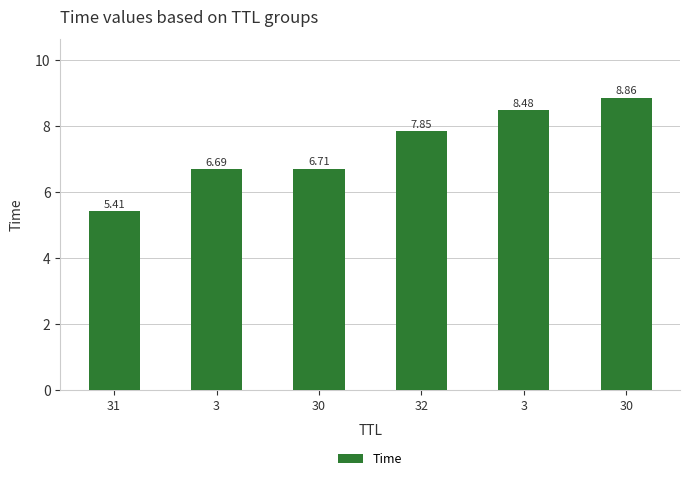

Does the chart contain any negative values?

No